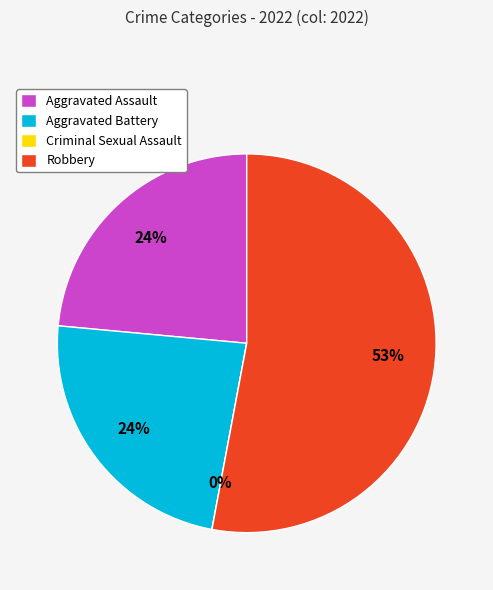

What is the change in value from Criminal Sexual Assault to Robbery?

+9